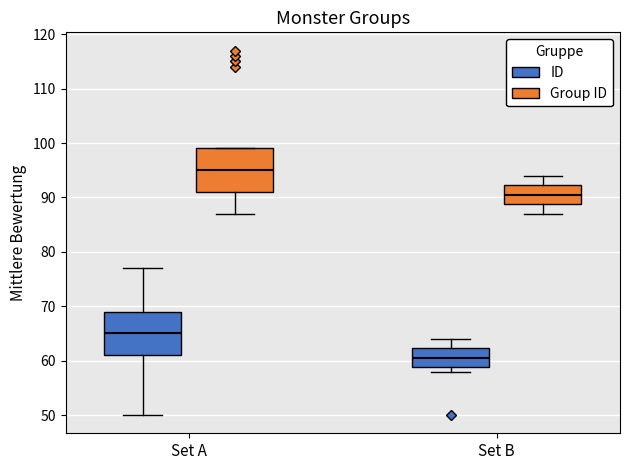

Reading left to right, read every box against the y-axis: the position of its median line, the range the box covers, and the ends of its whiskers. The values are not printed on the chart, so give them approximately, as read against the axis.

Set A (ID): median 65, box 61 to 69, whiskers 50 to 77
Set A (Group ID): median 95, box 91 to 99, whiskers 87 to 99
Set B (ID): median 61, box 59 to 62, whiskers 58 to 64
Set B (Group ID): median 91, box 89 to 92, whiskers 87 to 94